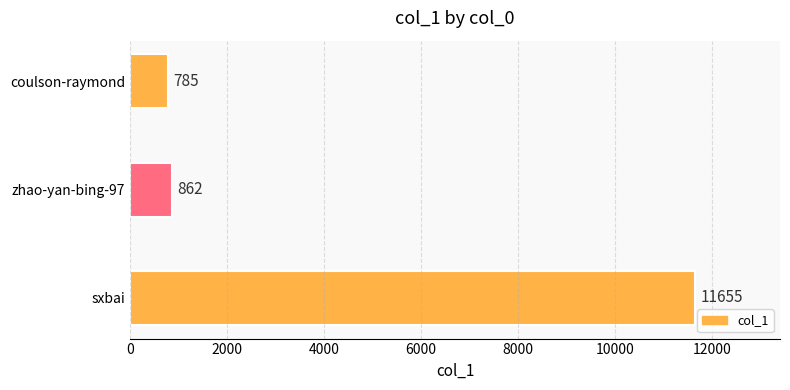

Which category has the highest value across all series?

sxbai